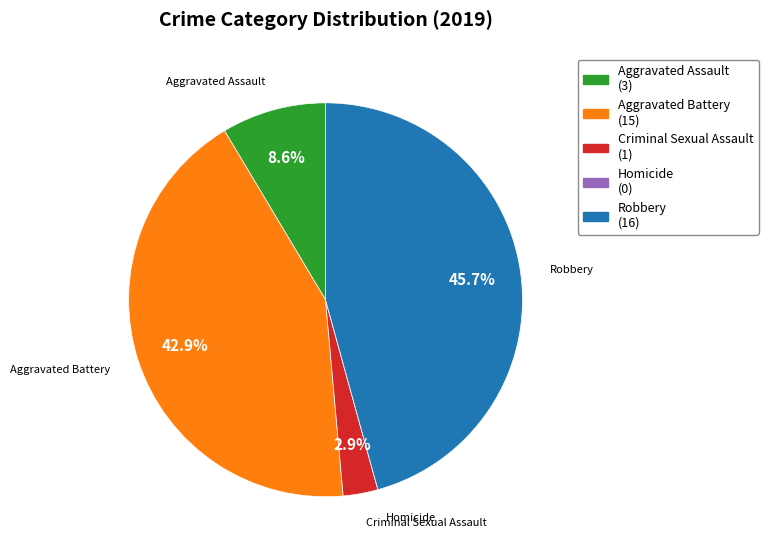

Is there a majority slice in this chart?

No